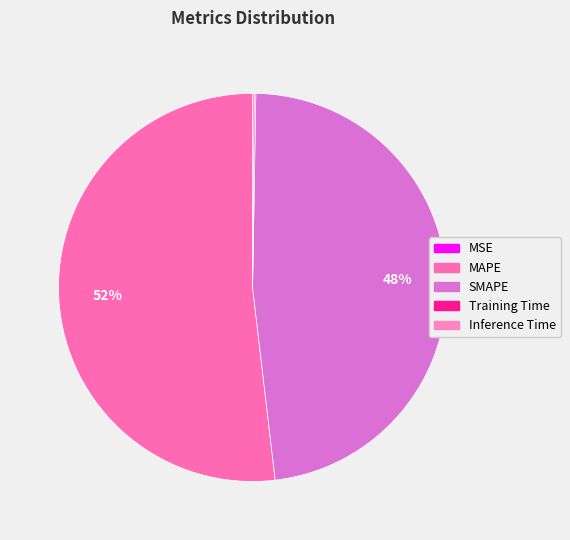

What percentage is the SMAPE slice, to the nearest percent?

48%